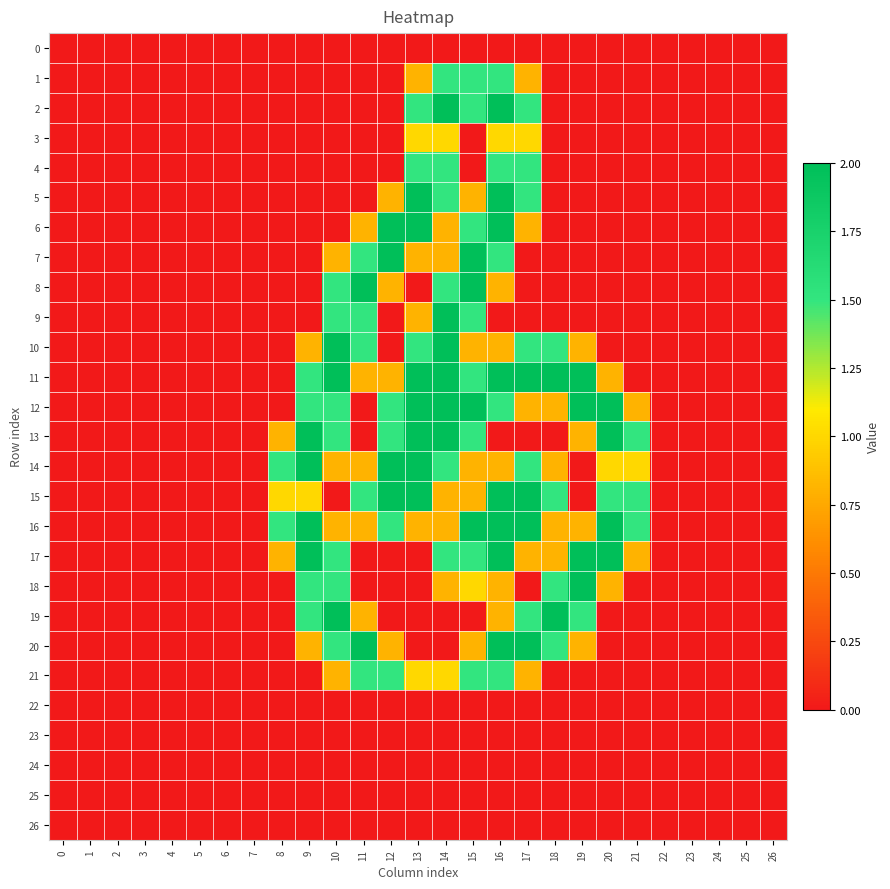

Reading right to left, list all the values displayed in this chart.

0: 26=0.0	25=0.0	24=0.0	23=0.0	22=0.0	21=0.0	20=0.0	19=0.0	18=0.0	17=0.0	16=0.0	15=0.0	14=0.0	13=0.0	12=0.0	11=0.0	10=0.0	9=0.0	8=0.0	7=0.0	6=0.0	5=0.0	4=0.0	3=0.0	2=0.0	1=0.0	0=0.0
1: 26=0.0	25=0.0	24=0.0	23=0.0	22=0.0	21=0.0	20=0.0	19=0.0	18=0.0	17=0.8	16=1.5	15=1.5	14=1.5	13=0.8	12=0.0	11=0.0	10=0.0	9=0.0	8=0.0	7=0.0	6=0.0	5=0.0	4=0.0	3=0.0	2=0.0	1=0.0	0=0.0
2: 26=0.0	25=0.0	24=0.0	23=0.0	22=0.0	21=0.0	20=0.0	19=0.0	18=0.0	17=1.5	16=2.0	15=1.5	14=2.0	13=1.5	12=0.0	11=0.0	10=0.0	9=0.0	8=0.0	7=0.0	6=0.0	5=0.0	4=0.0	3=0.0	2=0.0	1=0.0	0=0.0
3: 26=0.0	25=0.0	24=0.0	23=0.0	22=0.0	21=0.0	20=0.0	19=0.0	18=0.0	17=1.0	16=1.0	15=0.0	14=1.0	13=1.0	12=0.0	11=0.0	10=0.0	9=0.0	8=0.0	7=0.0	6=0.0	5=0.0	4=0.0	3=0.0	2=0.0	1=0.0	0=0.0
4: 26=0.0	25=0.0	24=0.0	23=0.0	22=0.0	21=0.0	20=0.0	19=0.0	18=0.0	17=1.5	16=1.5	15=0.0	14=1.5	13=1.5	12=0.0	11=0.0	10=0.0	9=0.0	8=0.0	7=0.0	6=0.0	5=0.0	4=0.0	3=0.0	2=0.0	1=0.0	0=0.0
5: 26=0.0	25=0.0	24=0.0	23=0.0	22=0.0	21=0.0	20=0.0	19=0.0	18=0.0	17=1.5	16=2.0	15=0.8	14=1.5	13=2.0	12=0.8	11=0.0	10=0.0	9=0.0	8=0.0	7=0.0	6=0.0	5=0.0	4=0.0	3=0.0	2=0.0	1=0.0	0=0.0
6: 26=0.0	25=0.0	24=0.0	23=0.0	22=0.0	21=0.0	20=0.0	19=0.0	18=0.0	17=0.8	16=2.0	15=1.5	14=0.8	13=2.0	12=2.0	11=0.8	10=0.0	9=0.0	8=0.0	7=0.0	6=0.0	5=0.0	4=0.0	3=0.0	2=0.0	1=0.0	0=0.0
7: 26=0.0	25=0.0	24=0.0	23=0.0	22=0.0	21=0.0	20=0.0	19=0.0	18=0.0	17=0.0	16=1.5	15=2.0	14=0.8	13=0.8	12=2.0	11=1.5	10=0.8	9=0.0	8=0.0	7=0.0	6=0.0	5=0.0	4=0.0	3=0.0	2=0.0	1=0.0	0=0.0
8: 26=0.0	25=0.0	24=0.0	23=0.0	22=0.0	21=0.0	20=0.0	19=0.0	18=0.0	17=0.0	16=0.8	15=2.0	14=1.5	13=0.0	12=0.8	11=2.0	10=1.5	9=0.0	8=0.0	7=0.0	6=0.0	5=0.0	4=0.0	3=0.0	2=0.0	1=0.0	0=0.0
9: 26=0.0	25=0.0	24=0.0	23=0.0	22=0.0	21=0.0	20=0.0	19=0.0	18=0.0	17=0.0	16=0.0	15=1.5	14=2.0	13=0.8	12=0.0	11=1.5	10=1.5	9=0.0	8=0.0	7=0.0	6=0.0	5=0.0	4=0.0	3=0.0	2=0.0	1=0.0	0=0.0
10: 26=0.0	25=0.0	24=0.0	23=0.0	22=0.0	21=0.0	20=0.0	19=0.8	18=1.5	17=1.5	16=0.8	15=0.8	14=2.0	13=1.5	12=0.0	11=1.5	10=2.0	9=0.8	8=0.0	7=0.0	6=0.0	5=0.0	4=0.0	3=0.0	2=0.0	1=0.0	0=0.0
11: 26=0.0	25=0.0	24=0.0	23=0.0	22=0.0	21=0.0	20=0.8	19=2.0	18=2.0	17=2.0	16=2.0	15=1.5	14=2.0	13=2.0	12=0.8	11=0.8	10=2.0	9=1.5	8=0.0	7=0.0	6=0.0	5=0.0	4=0.0	3=0.0	2=0.0	1=0.0	0=0.0
12: 26=0.0	25=0.0	24=0.0	23=0.0	22=0.0	21=0.8	20=2.0	19=2.0	18=0.8	17=0.8	16=1.5	15=2.0	14=2.0	13=2.0	12=1.5	11=0.0	10=1.5	9=1.5	8=0.0	7=0.0	6=0.0	5=0.0	4=0.0	3=0.0	2=0.0	1=0.0	0=0.0
13: 26=0.0	25=0.0	24=0.0	23=0.0	22=0.0	21=1.5	20=2.0	19=0.8	18=0.0	17=0.0	16=0.0	15=1.5	14=2.0	13=2.0	12=1.5	11=0.0	10=1.5	9=2.0	8=0.8	7=0.0	6=0.0	5=0.0	4=0.0	3=0.0	2=0.0	1=0.0	0=0.0
14: 26=0.0	25=0.0	24=0.0	23=0.0	22=0.0	21=1.0	20=1.0	19=0.0	18=0.8	17=1.5	16=0.8	15=0.8	14=1.5	13=2.0	12=2.0	11=0.8	10=0.8	9=2.0	8=1.5	7=0.0	6=0.0	5=0.0	4=0.0	3=0.0	2=0.0	1=0.0	0=0.0
15: 26=0.0	25=0.0	24=0.0	23=0.0	22=0.0	21=1.5	20=1.5	19=0.0	18=1.5	17=2.0	16=2.0	15=0.8	14=0.8	13=2.0	12=2.0	11=1.5	10=0.0	9=1.0	8=1.0	7=0.0	6=0.0	5=0.0	4=0.0	3=0.0	2=0.0	1=0.0	0=0.0
16: 26=0.0	25=0.0	24=0.0	23=0.0	22=0.0	21=1.5	20=2.0	19=0.8	18=0.8	17=2.0	16=2.0	15=2.0	14=0.8	13=0.8	12=1.5	11=0.8	10=0.8	9=2.0	8=1.5	7=0.0	6=0.0	5=0.0	4=0.0	3=0.0	2=0.0	1=0.0	0=0.0
17: 26=0.0	25=0.0	24=0.0	23=0.0	22=0.0	21=0.8	20=2.0	19=2.0	18=0.8	17=0.8	16=2.0	15=1.5	14=1.5	13=0.0	12=0.0	11=0.0	10=1.5	9=2.0	8=0.8	7=0.0	6=0.0	5=0.0	4=0.0	3=0.0	2=0.0	1=0.0	0=0.0
18: 26=0.0	25=0.0	24=0.0	23=0.0	22=0.0	21=0.0	20=0.8	19=2.0	18=1.5	17=0.0	16=0.8	15=1.0	14=0.8	13=0.0	12=0.0	11=0.0	10=1.5	9=1.5	8=0.0	7=0.0	6=0.0	5=0.0	4=0.0	3=0.0	2=0.0	1=0.0	0=0.0
19: 26=0.0	25=0.0	24=0.0	23=0.0	22=0.0	21=0.0	20=0.0	19=1.5	18=2.0	17=1.5	16=0.8	15=0.0	14=0.0	13=0.0	12=0.0	11=0.8	10=2.0	9=1.5	8=0.0	7=0.0	6=0.0	5=0.0	4=0.0	3=0.0	2=0.0	1=0.0	0=0.0
20: 26=0.0	25=0.0	24=0.0	23=0.0	22=0.0	21=0.0	20=0.0	19=0.8	18=1.5	17=2.0	16=2.0	15=0.8	14=0.0	13=0.0	12=0.8	11=2.0	10=1.5	9=0.8	8=0.0	7=0.0	6=0.0	5=0.0	4=0.0	3=0.0	2=0.0	1=0.0	0=0.0
21: 26=0.0	25=0.0	24=0.0	23=0.0	22=0.0	21=0.0	20=0.0	19=0.0	18=0.0	17=0.8	16=1.5	15=1.5	14=1.0	13=1.0	12=1.5	11=1.5	10=0.8	9=0.0	8=0.0	7=0.0	6=0.0	5=0.0	4=0.0	3=0.0	2=0.0	1=0.0	0=0.0
22: 26=0.0	25=0.0	24=0.0	23=0.0	22=0.0	21=0.0	20=0.0	19=0.0	18=0.0	17=0.0	16=0.0	15=0.0	14=0.0	13=0.0	12=0.0	11=0.0	10=0.0	9=0.0	8=0.0	7=0.0	6=0.0	5=0.0	4=0.0	3=0.0	2=0.0	1=0.0	0=0.0
23: 26=0.0	25=0.0	24=0.0	23=0.0	22=0.0	21=0.0	20=0.0	19=0.0	18=0.0	17=0.0	16=0.0	15=0.0	14=0.0	13=0.0	12=0.0	11=0.0	10=0.0	9=0.0	8=0.0	7=0.0	6=0.0	5=0.0	4=0.0	3=0.0	2=0.0	1=0.0	0=0.0
24: 26=0.0	25=0.0	24=0.0	23=0.0	22=0.0	21=0.0	20=0.0	19=0.0	18=0.0	17=0.0	16=0.0	15=0.0	14=0.0	13=0.0	12=0.0	11=0.0	10=0.0	9=0.0	8=0.0	7=0.0	6=0.0	5=0.0	4=0.0	3=0.0	2=0.0	1=0.0	0=0.0
25: 26=0.0	25=0.0	24=0.0	23=0.0	22=0.0	21=0.0	20=0.0	19=0.0	18=0.0	17=0.0	16=0.0	15=0.0	14=0.0	13=0.0	12=0.0	11=0.0	10=0.0	9=0.0	8=0.0	7=0.0	6=0.0	5=0.0	4=0.0	3=0.0	2=0.0	1=0.0	0=0.0
26: 26=0.0	25=0.0	24=0.0	23=0.0	22=0.0	21=0.0	20=0.0	19=0.0	18=0.0	17=0.0	16=0.0	15=0.0	14=0.0	13=0.0	12=0.0	11=0.0	10=0.0	9=0.0	8=0.0	7=0.0	6=0.0	5=0.0	4=0.0	3=0.0	2=0.0	1=0.0	0=0.0